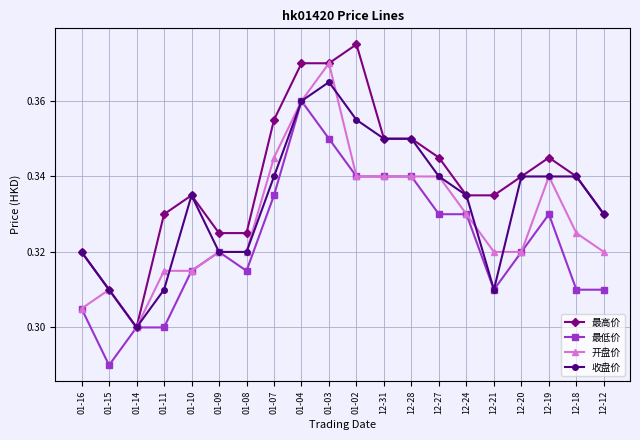

What is the label of the 1st point from the left?

01-16